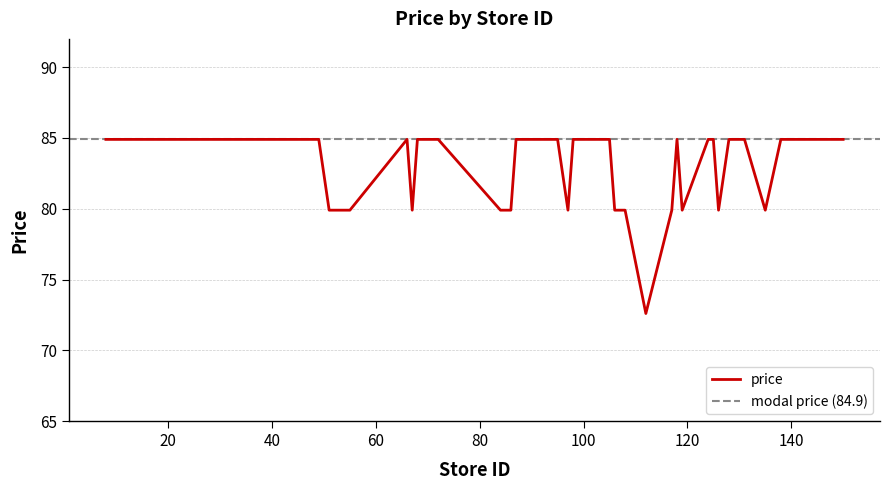

List the labels in order of value, smallest first.

112, 51, 52, 55, 67, 84, 86, 97, 106, 107, 108, 117, 119, 126, 135, 8, 15, 16, 25, 26, 30, 43, 45, 49, 66, 68, 72, 87, 95, 98, 104, 105, 118, 124, 125, 128, 129, 131, 138, 150